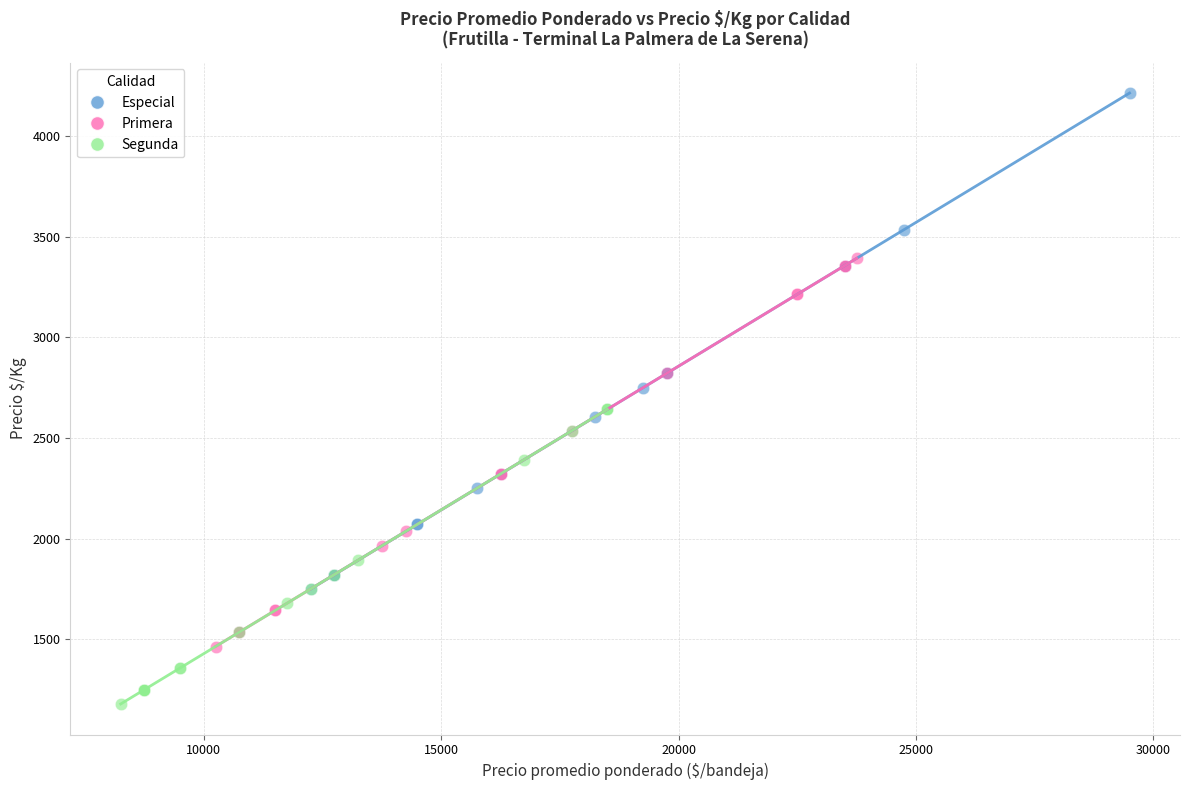

What are all the series names shown in the legend?

Especial, Primera, Segunda